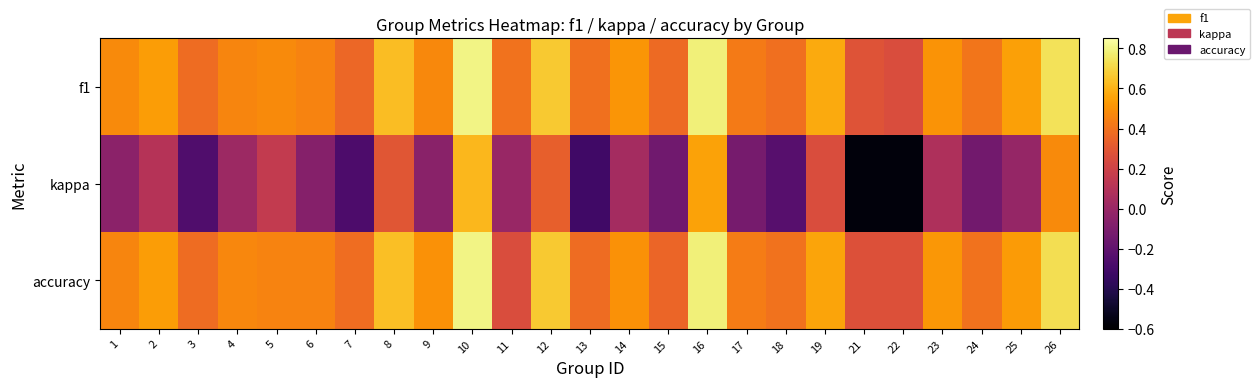

Rank the series by their maximum value, from lowest to highest.

kappa, f1, accuracy